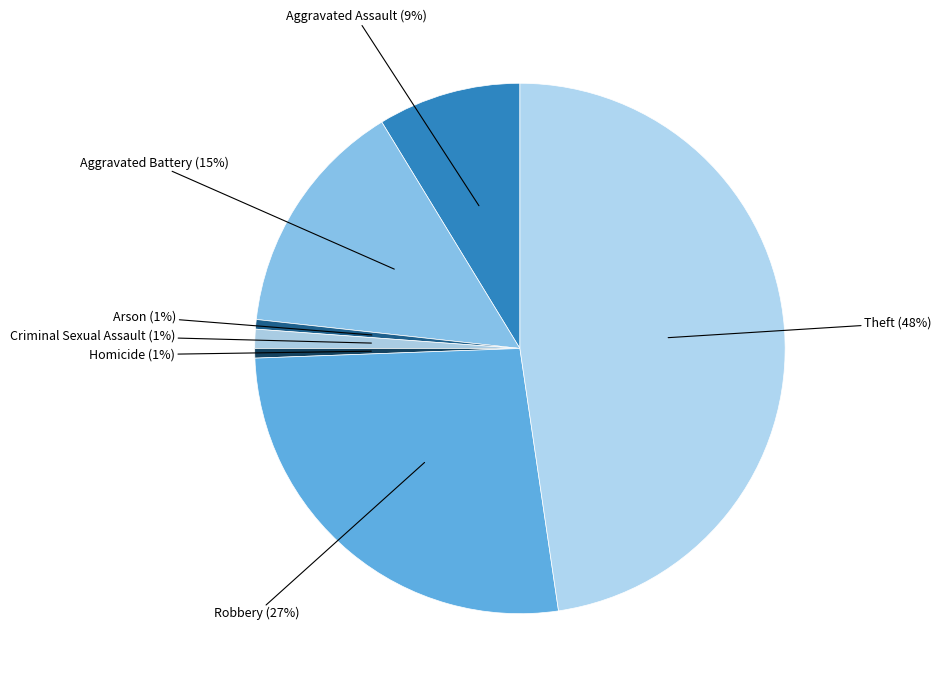

How many segments does this pie chart have?

7